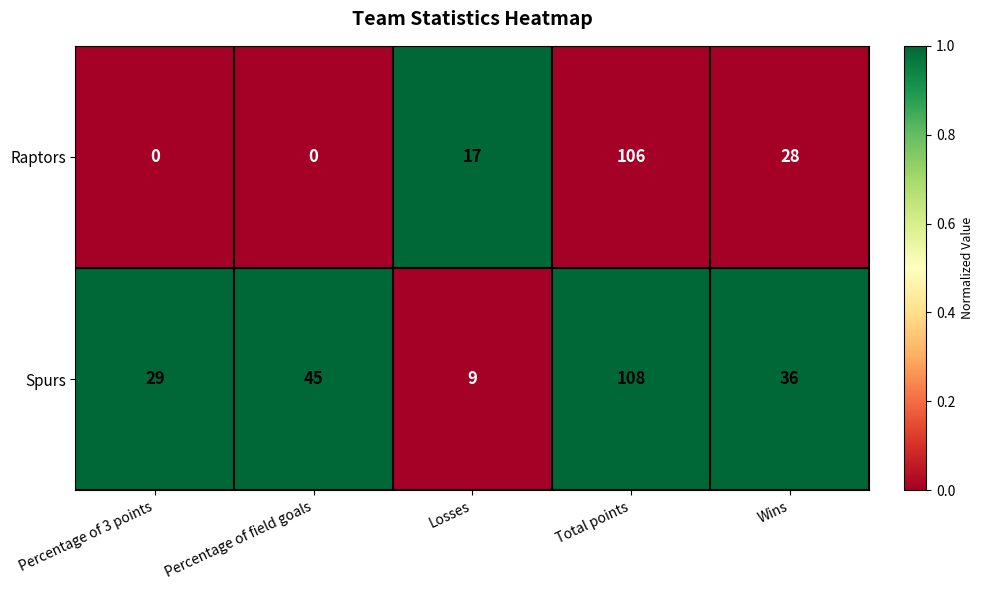

Count the number of categories in the chart.

5